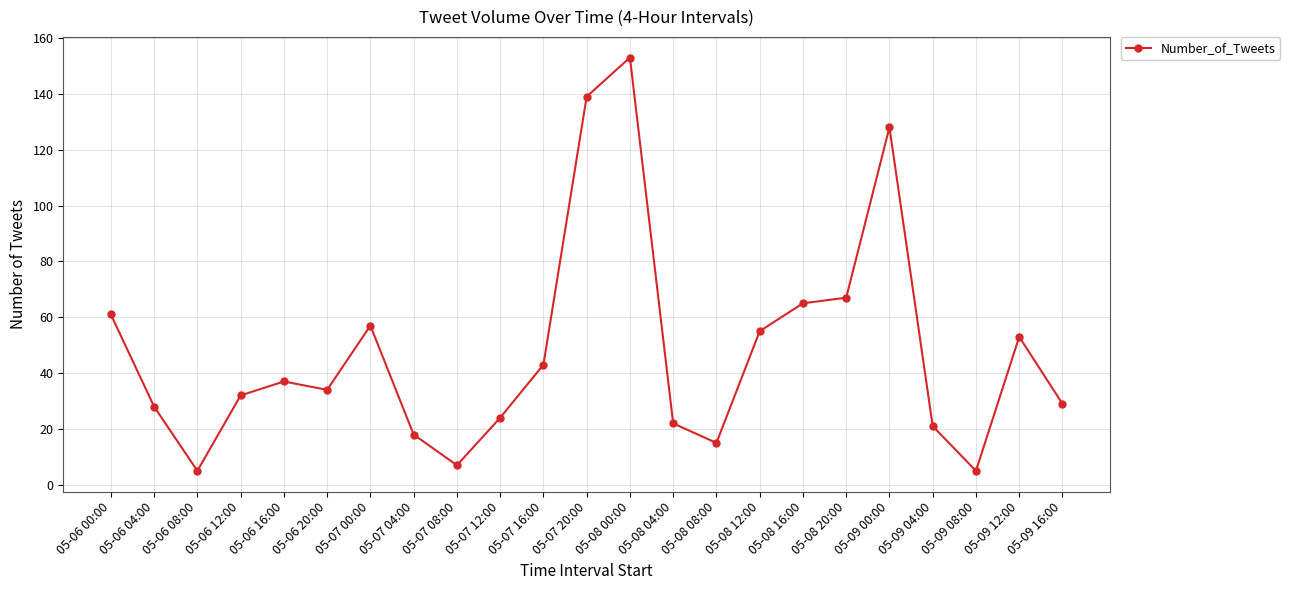

Which has a higher value, 05-09 00:00 or 05-07 16:00?

05-09 00:00